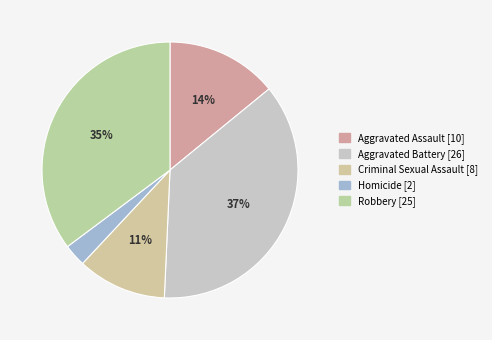

What is the total percentage of Aggravated Battery and Aggravated Assault?

50.7%